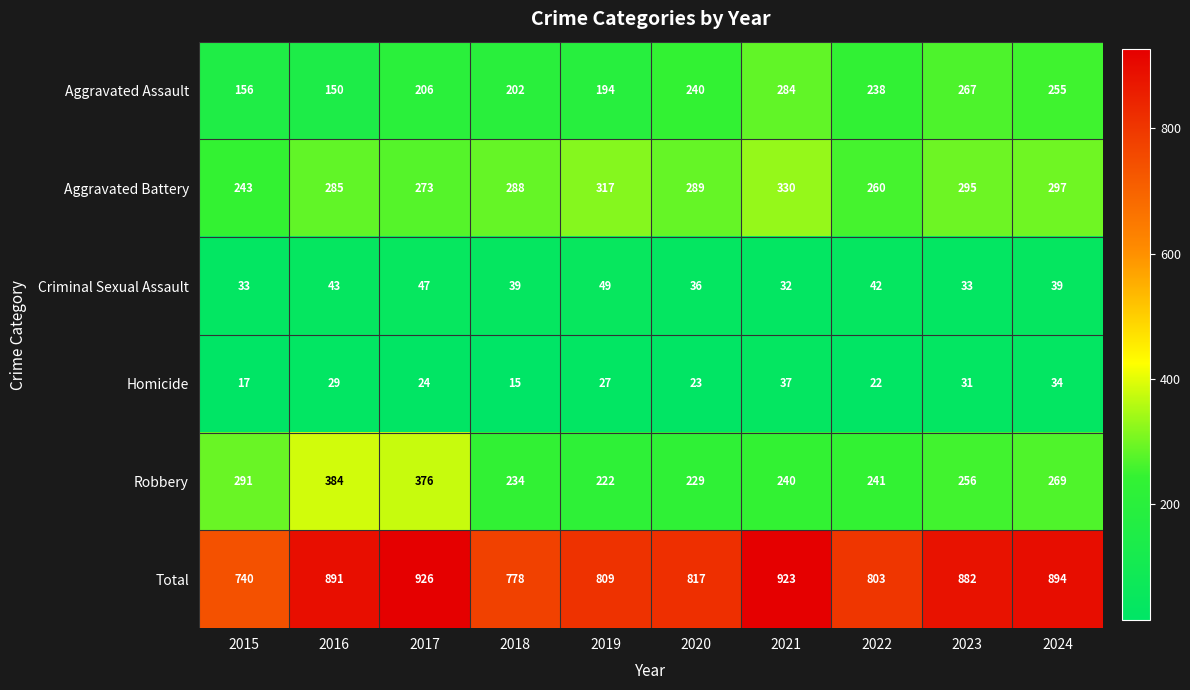

Rank the series at 2019 from lowest to highest value.

Homicide, Criminal Sexual Assault, Aggravated Assault, Robbery, Aggravated Battery, Total